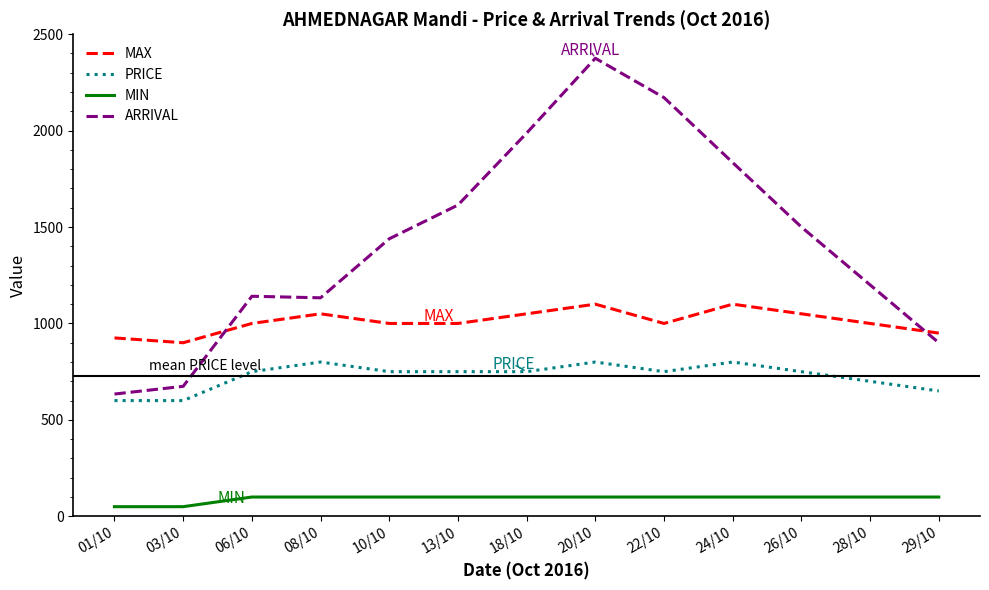

What are all the series names shown in the legend?

MAX, PRICE, MIN, ARRIVAL